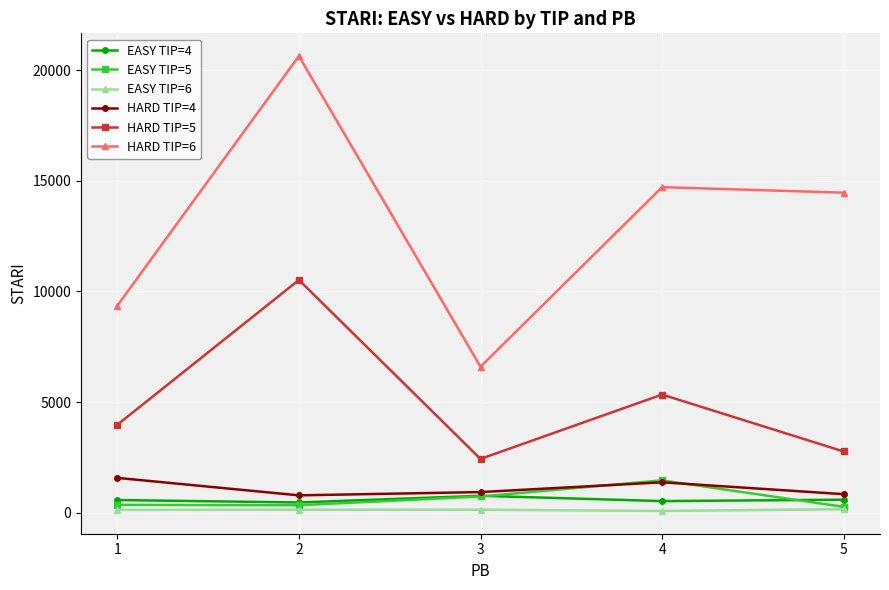

How many series are shown in this chart?

6